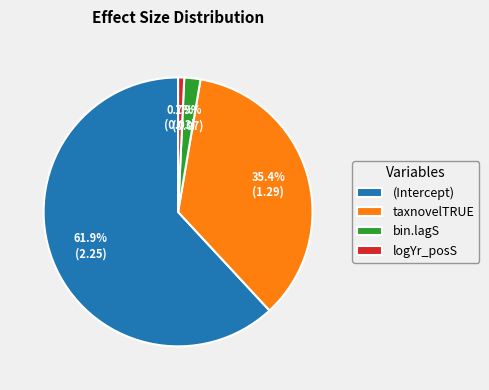

What is the majority slice?

(Intercept)